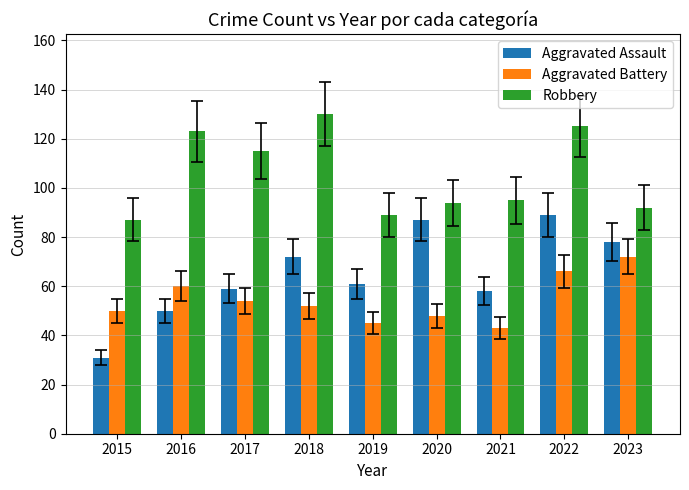

What is the sum of all Aggravated Assault values?

585